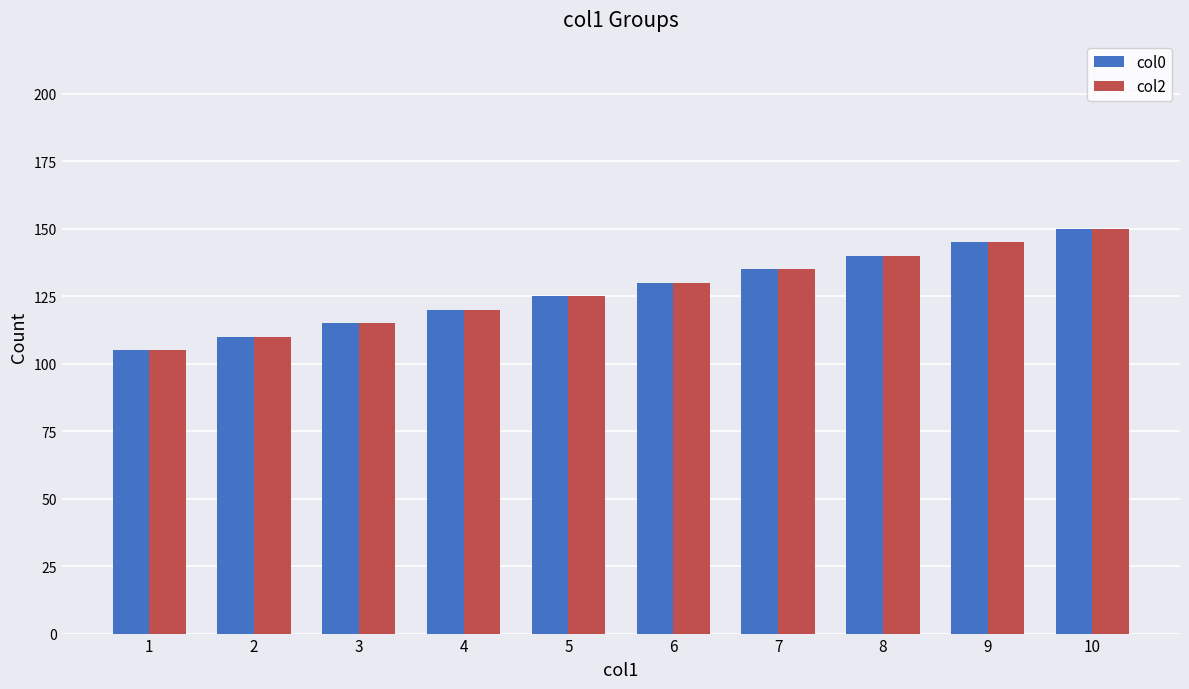

What is the sum of the col0 values at 2 and 3?

225